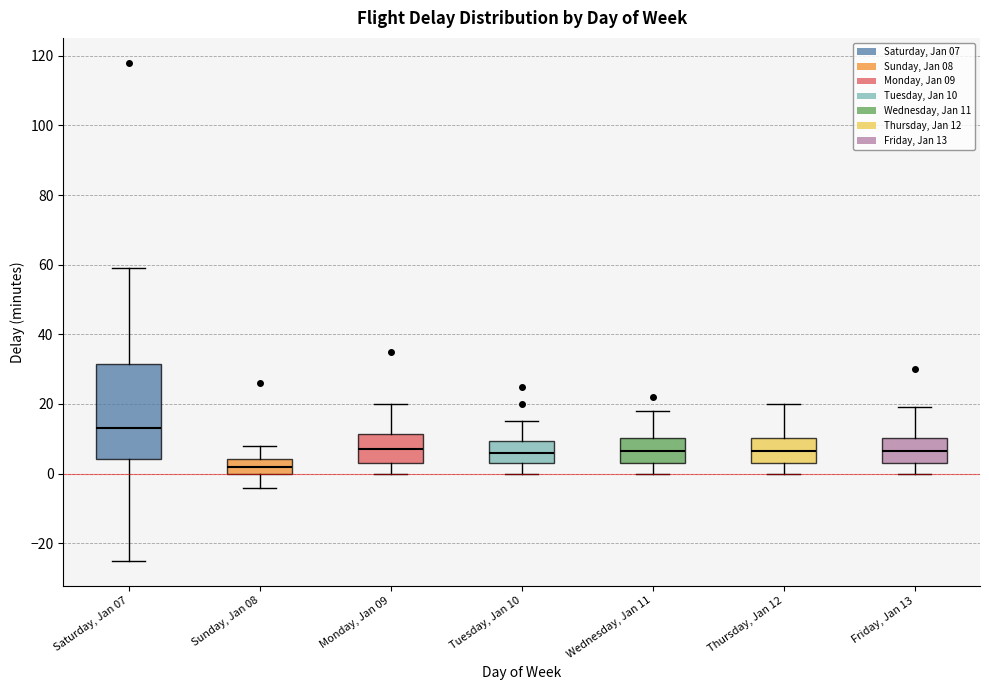

Reading left to right, transcribe this box plot: for each box, give where its median line is, the range the box spans, and where its two whiskers end, as read against the y-axis. The values are not printed on the chart, so give them approximately, as read against the axis.

Saturday, Jan 07: median 14, box 4 to 32, whiskers -24 to 60
Sunday, Jan 08: median 2, box 0 to 4, whiskers -4 to 8
Monday, Jan 09: median 8, box 4 to 12, whiskers 0 to 20
Tuesday, Jan 10: median 6, box 4 to 10, whiskers 0 to 16
Wednesday, Jan 11: median 6, box 4 to 10, whiskers 0 to 18
Thursday, Jan 12: median 6, box 4 to 10, whiskers 0 to 20
Friday, Jan 13: median 6, box 4 to 10, whiskers 0 to 20